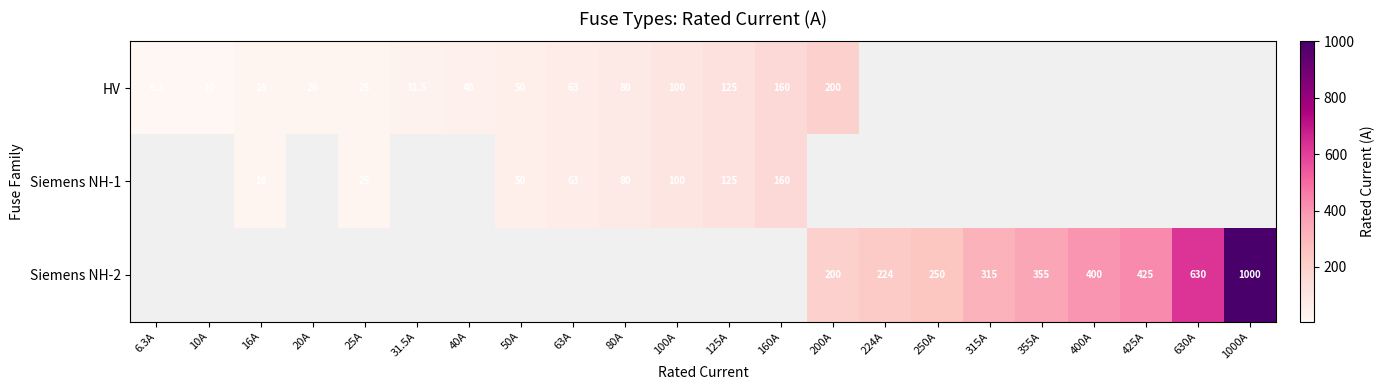

The value of Siemens NH-2 at 630A is 630.0. True or false?

True